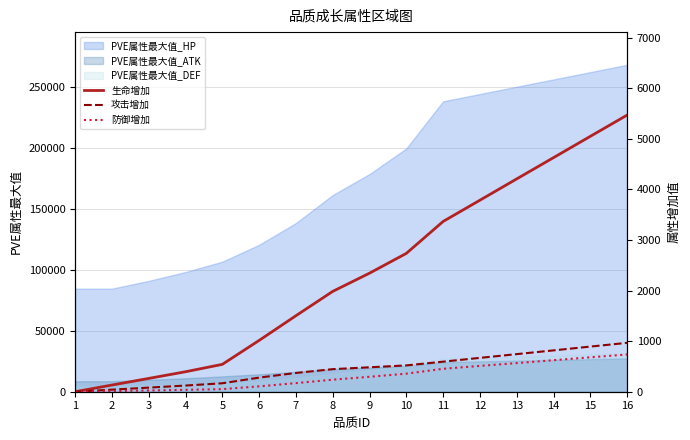

Rank the series by their maximum value, from lowest to highest.

防御增加, 攻击增加, 生命增加